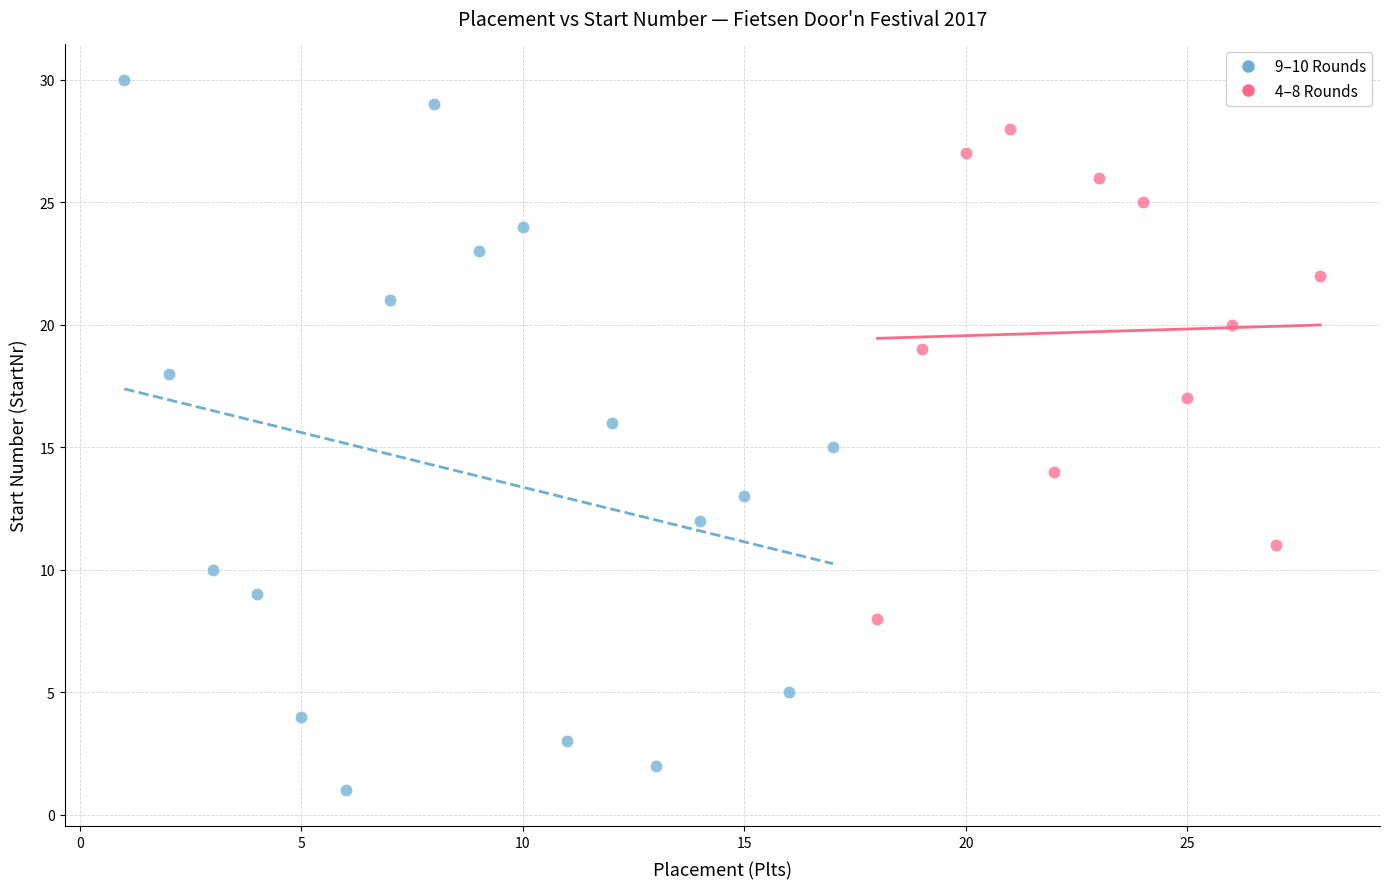

Which series has the largest Y range (max minus min)?

9–10 Rounds